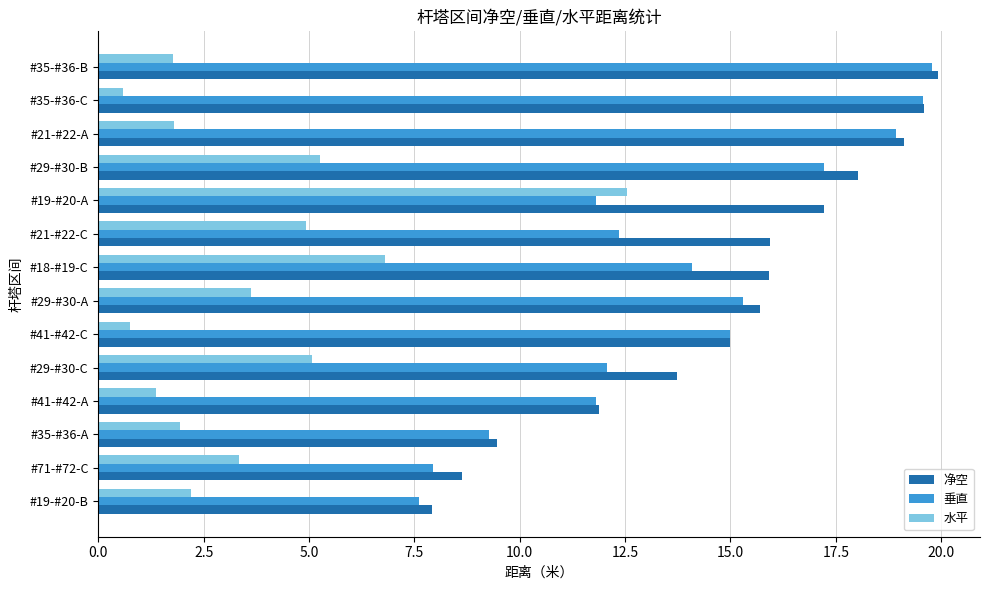

What are all the series names shown in the legend?

净空, 垂直, 水平